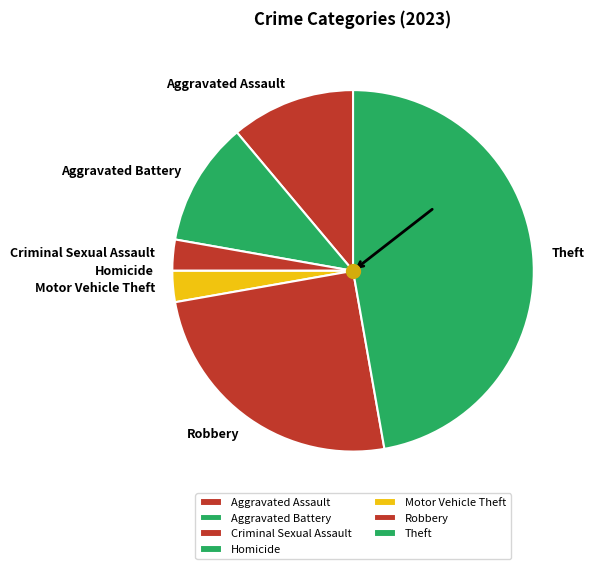

How many slices are in this pie chart?

7